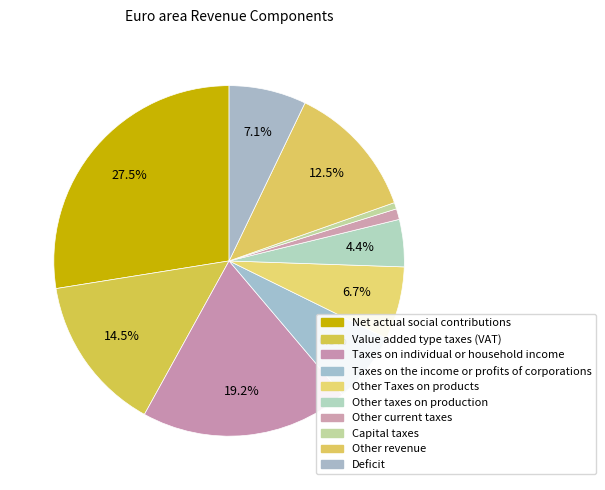

To the nearest percent, what portion does Other taxes on production represent?

4%